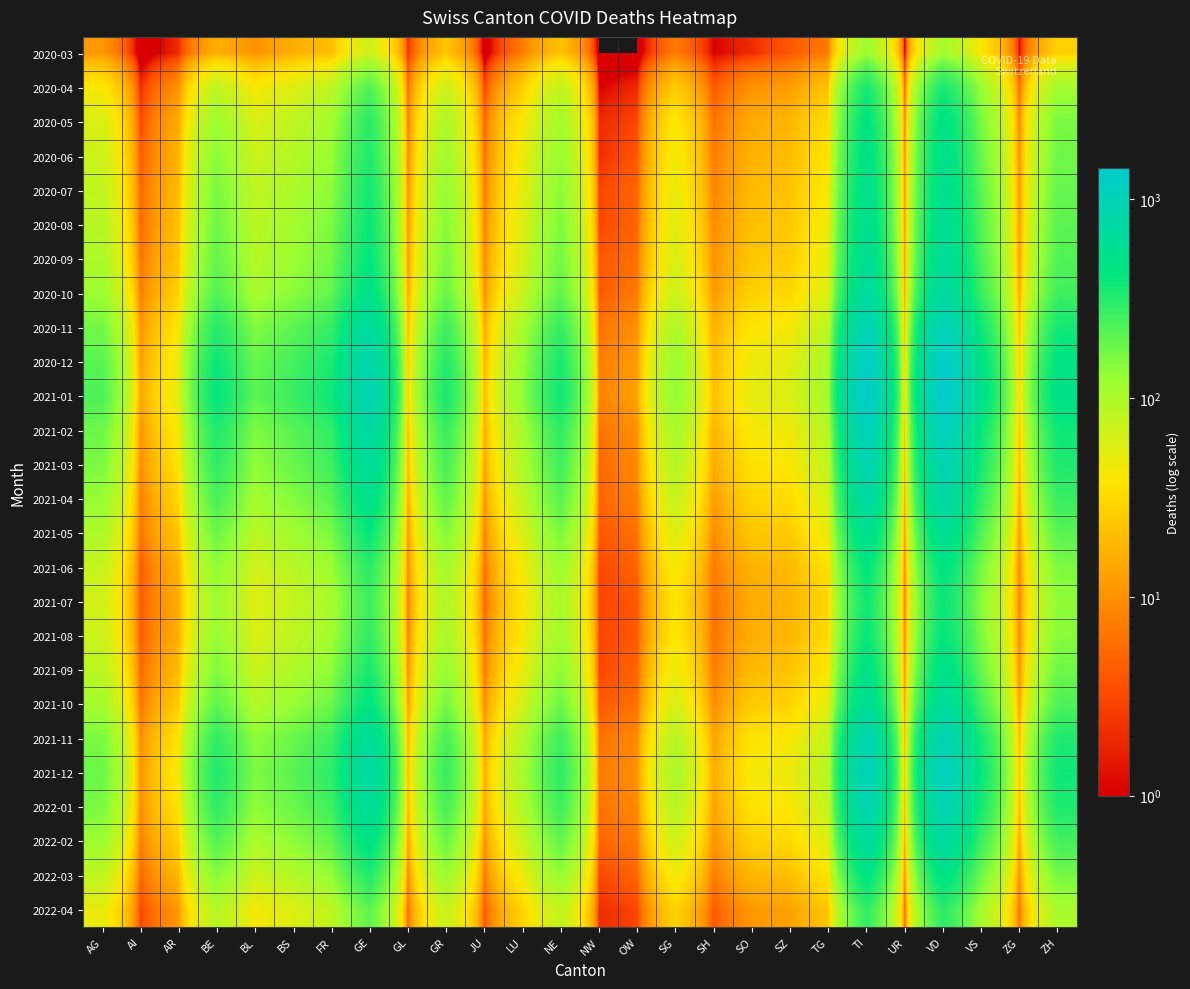

At TG, list the series in order from smallest to largest.

2020-03, 2020-04, 2022-04, 2021-07, 2021-08, 2020-05, 2021-06, 2020-06, 2022-03, 2021-09, 2020-07, 2020-08, 2021-05, 2020-09, 2021-10, 2022-02, 2020-10, 2021-04, 2021-11, 2022-01, 2021-03, 2020-11, 2021-12, 2021-02, 2020-12, 2021-01